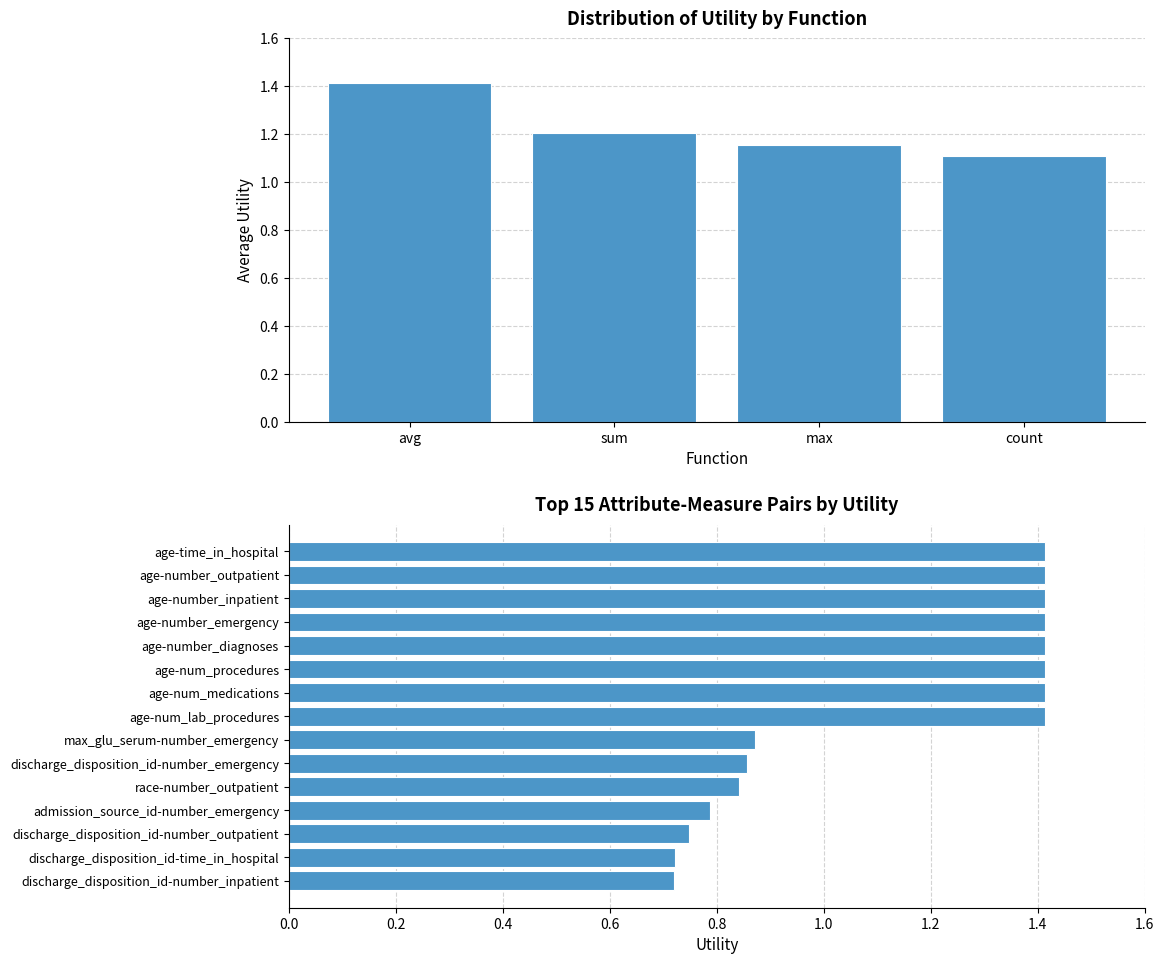

The value of max at 0 is 2.2. True or false?

False